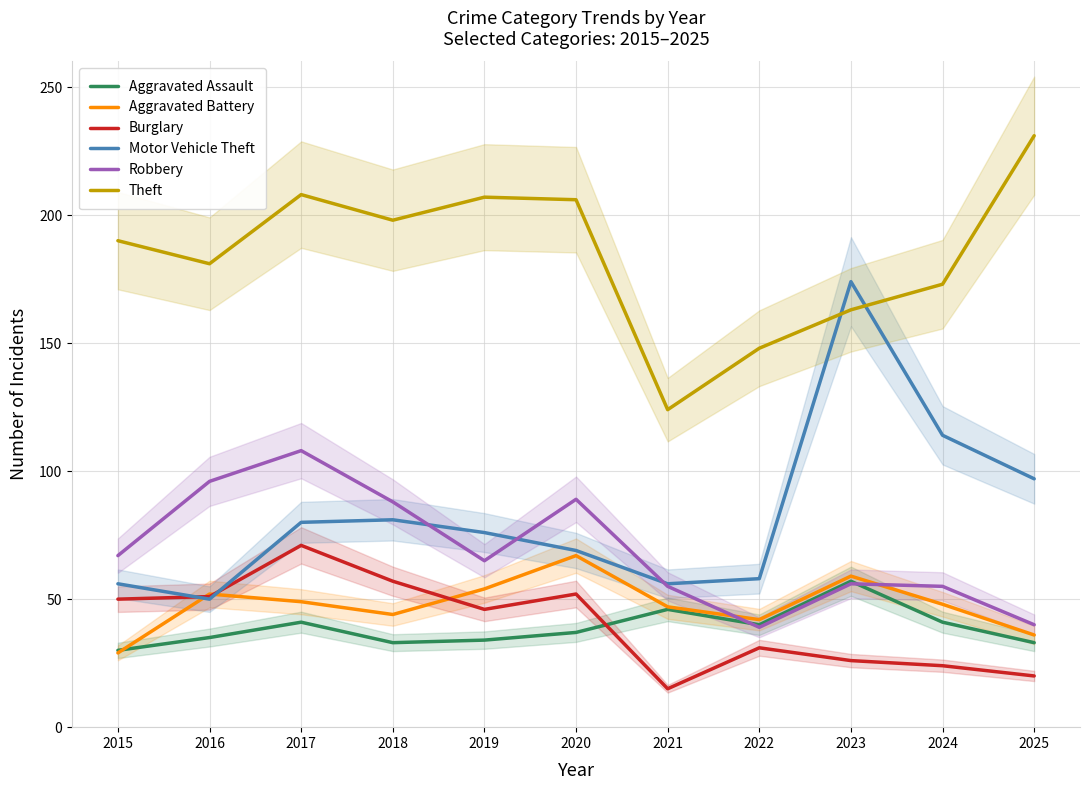

At which category is the sum across all series the highest?

2017